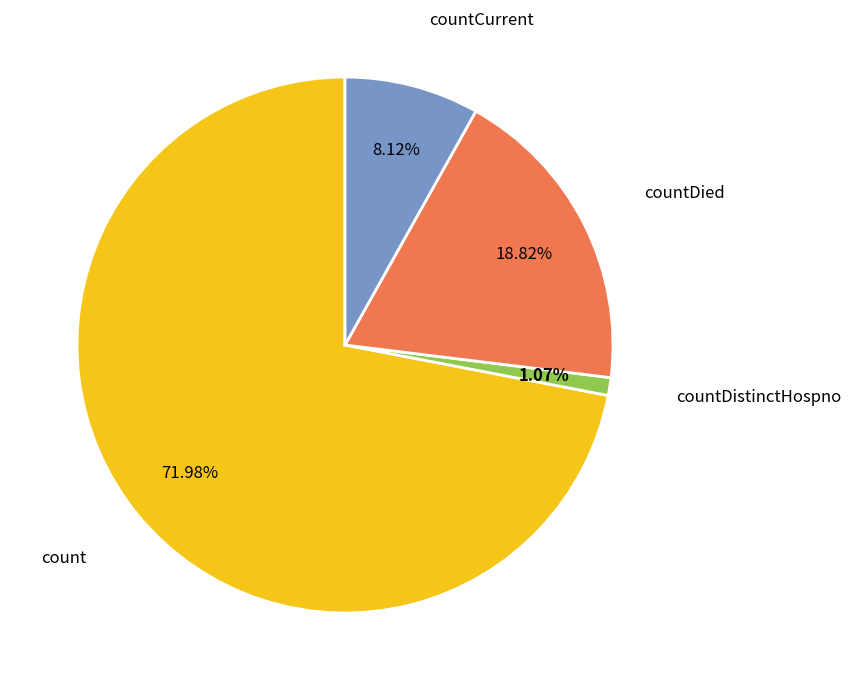

Is there any slice that represents more than half of the pie?

Yes